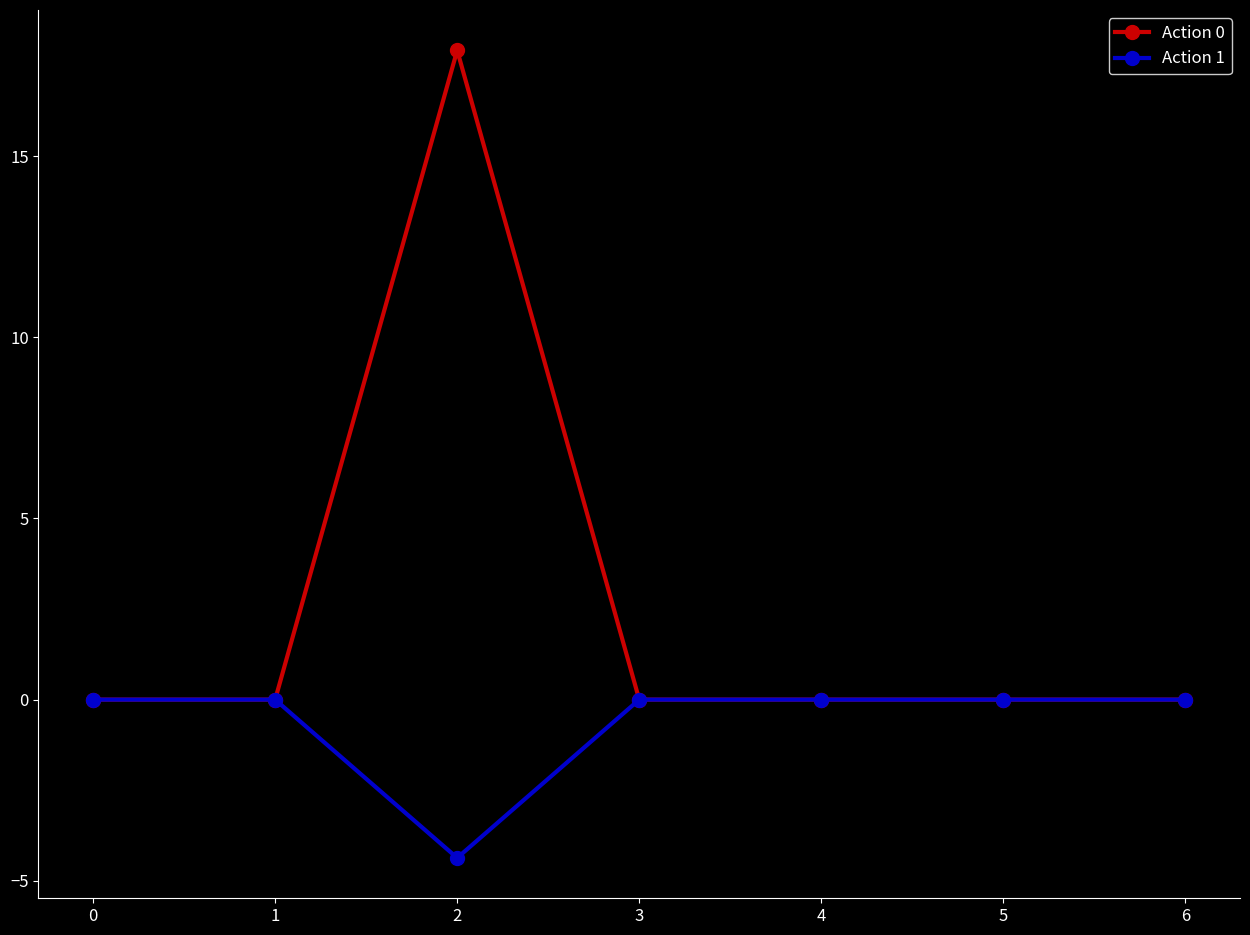

List the series in order of their overall mean, highest first.

Action 0, Action 1